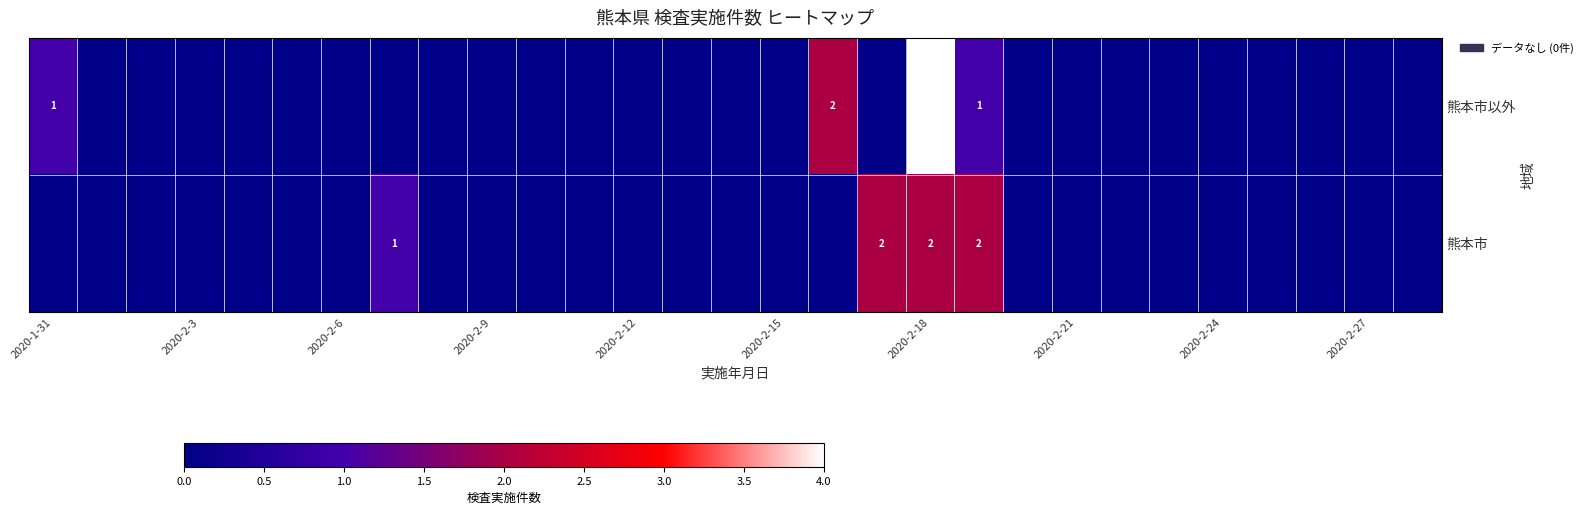

Is it true that 熊本市以外 equals 0 at 2020-2-15?

True